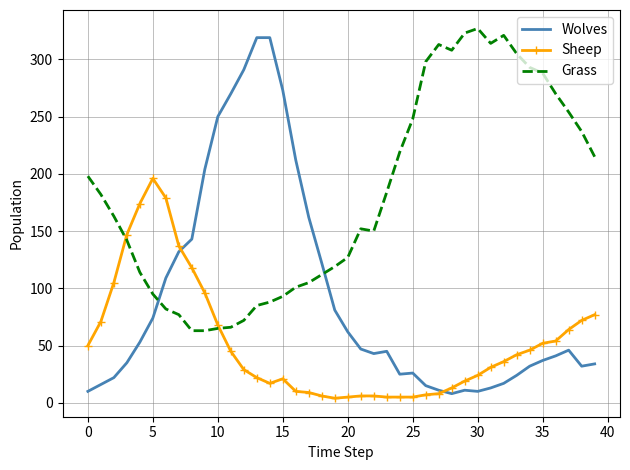

How many times do Wolves and Sheep cross each other?

2